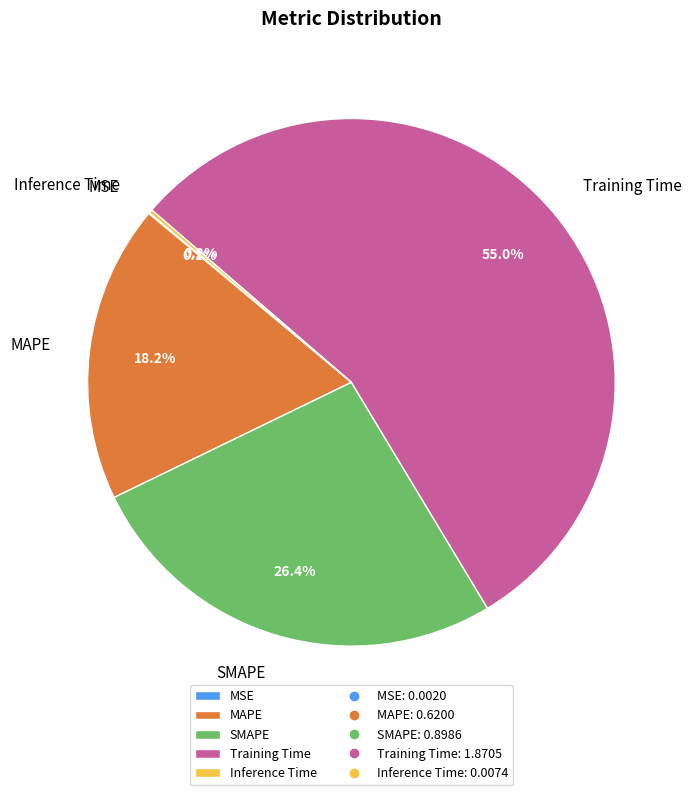

How much of the chart is everything except MAPE?

81.8%